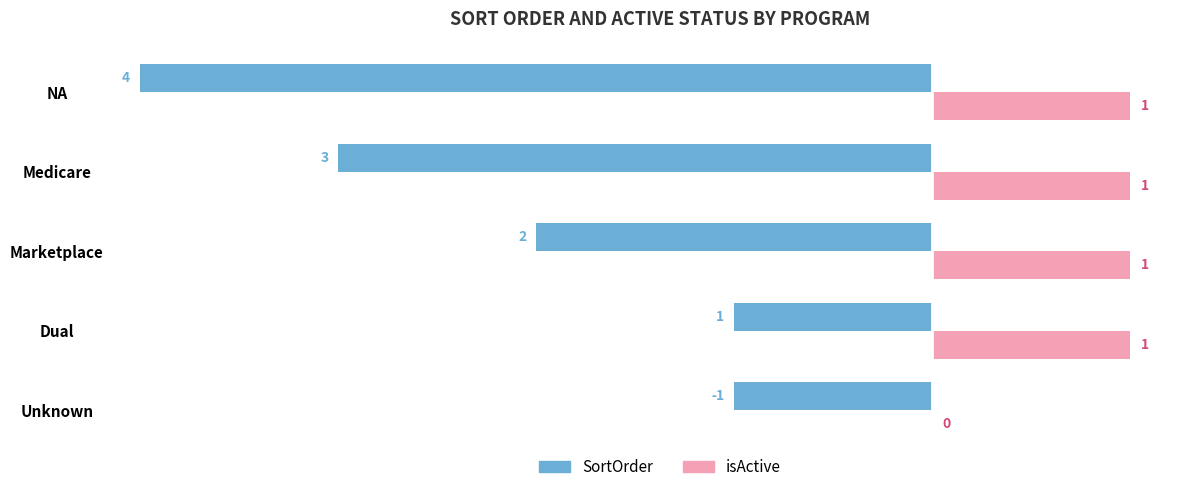

Rank the series by their average value, from highest to lowest.

SortOrder, isActive